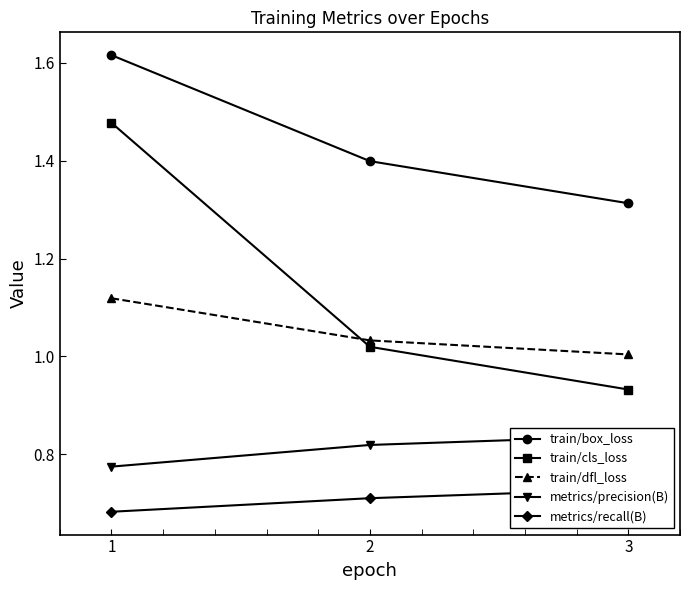

True or false: train/box_loss has a value of 1.4 at 2.

True